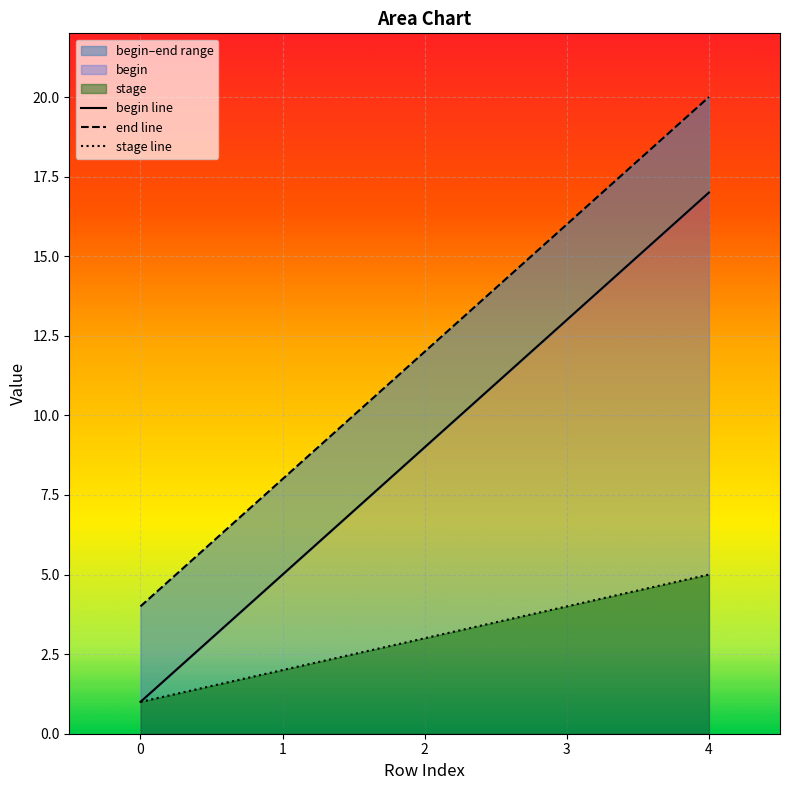

How many end line values are between 8 and 16?

3